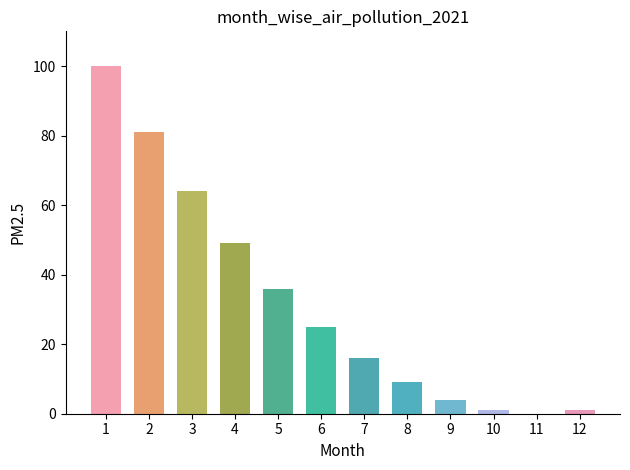

What is the greatest value displayed?

100